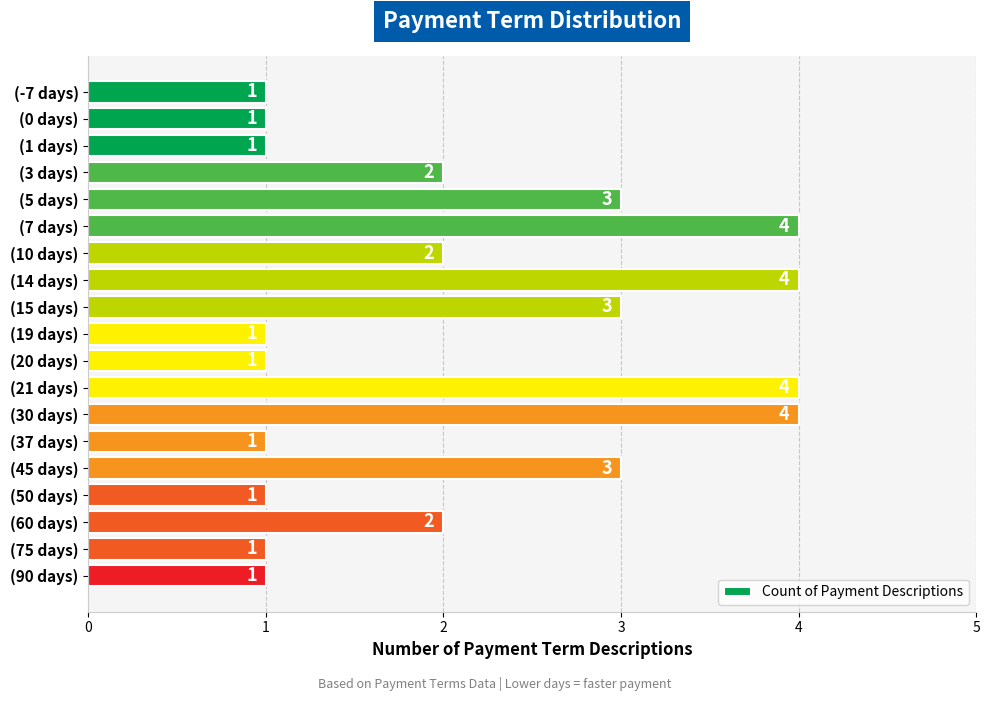

Count the number of data series in this chart.

1